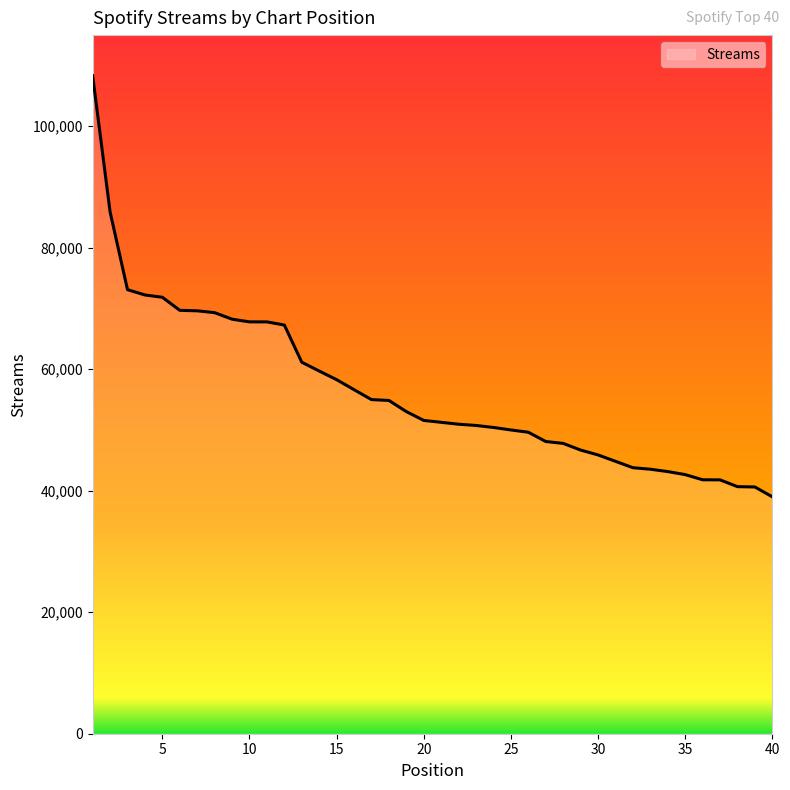

What is the difference between the maximum and minimum values?

69306